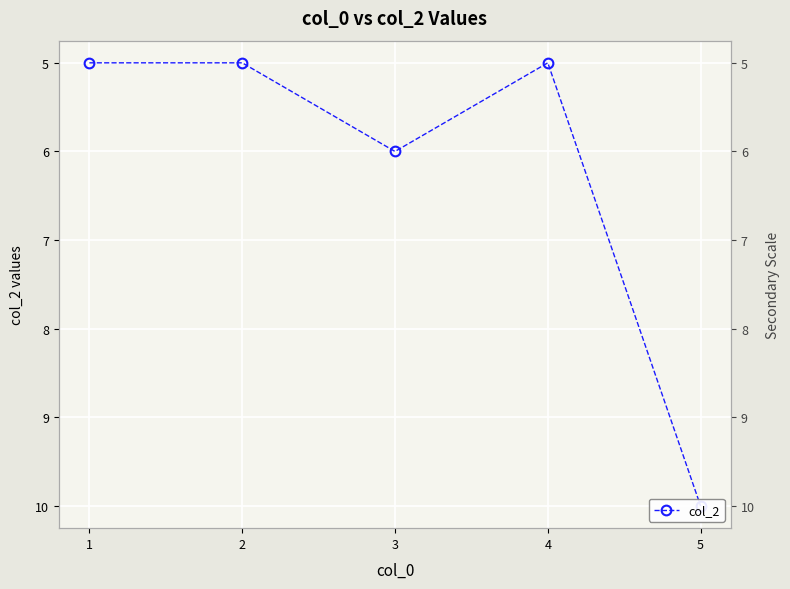

List the labels in order of value, largest first.

5, 3, 1, 2, 4